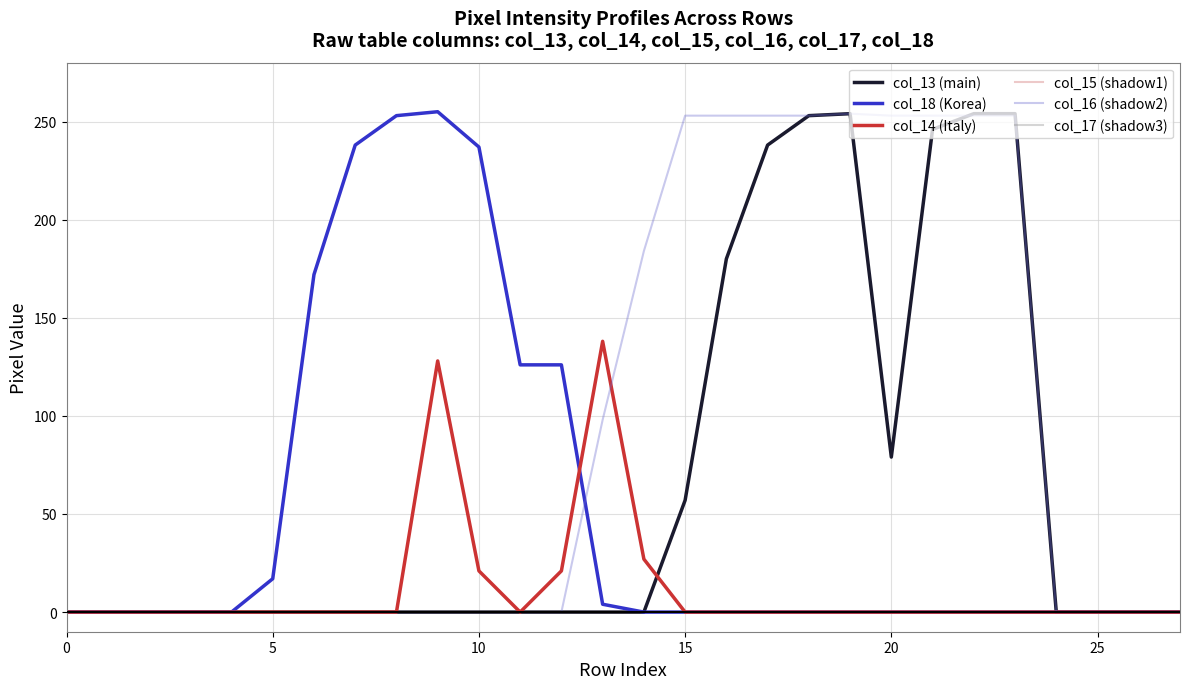

At how many categories does at least one series exceed 53?

18